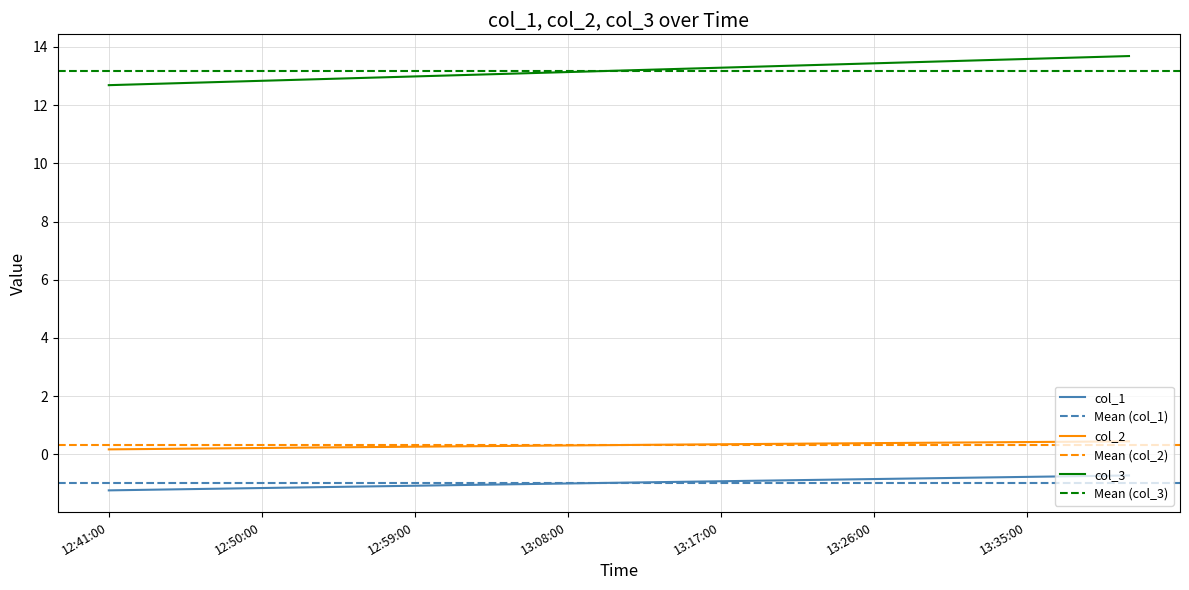

At which category is the sum across all series the highest?

13:41:00